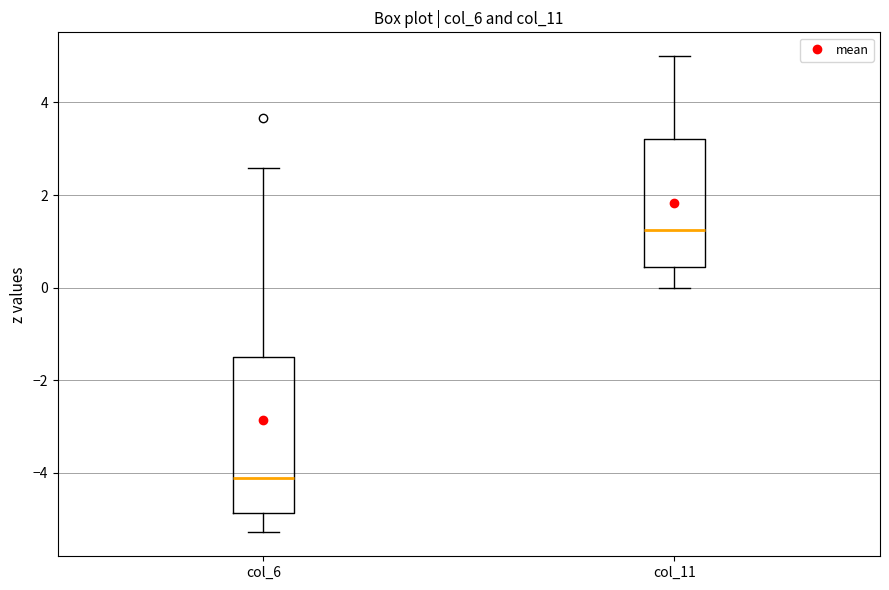

Which box has the highest median line?

col_11